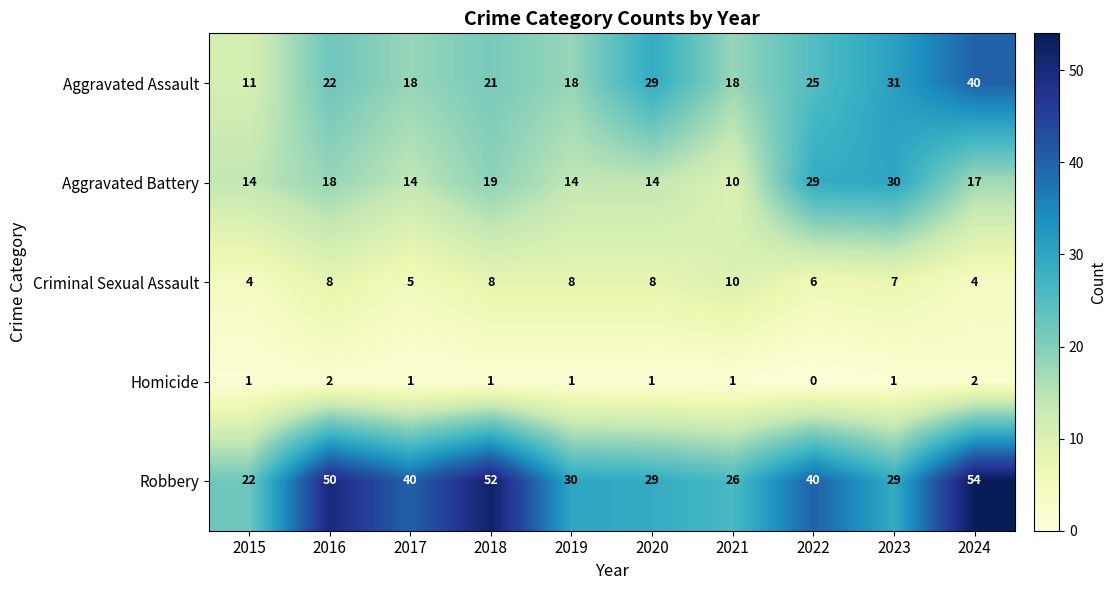

How many distinct data groups are displayed?

5